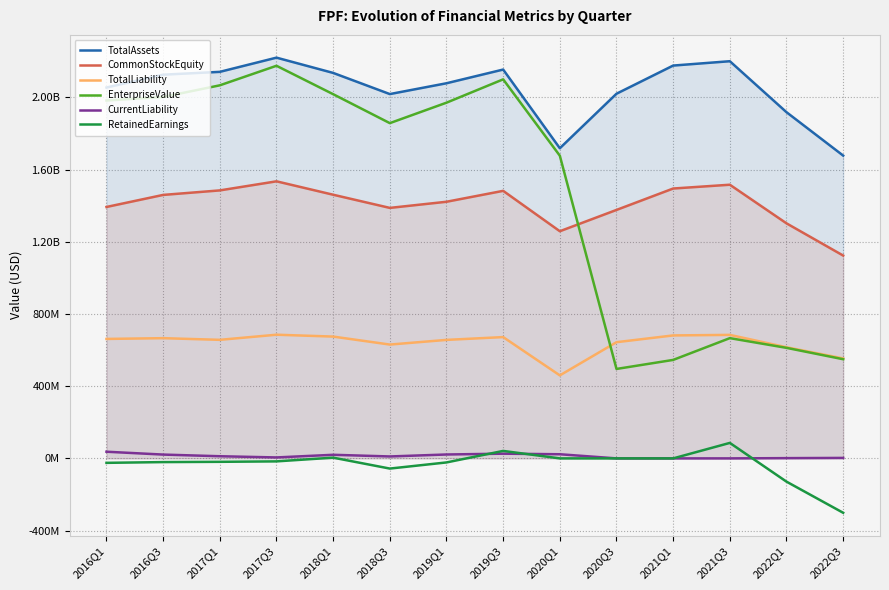

Which has a higher value, 2018Q1 or 2021Q3?

2021Q3